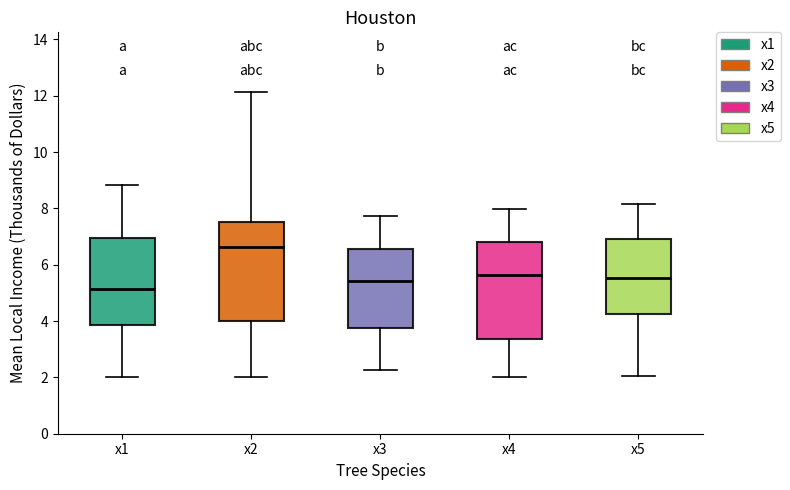

Reading left to right, read every box against the y-axis: the position of its median line, the range the box covers, and the ends of its whiskers. The values are not printed on the chart, so give them approximately, as read against the axis.

x1: median 5.2, box 3.8 to 7.0, whiskers 2.0 to 8.8
x2: median 6.6, box 4.0 to 7.6, whiskers 2.0 to 12.2
x3: median 5.4, box 3.8 to 6.6, whiskers 2.2 to 7.8
x4: median 5.6, box 3.4 to 6.8, whiskers 2.0 to 8.0
x5: median 5.6, box 4.2 to 7.0, whiskers 2.0 to 8.2